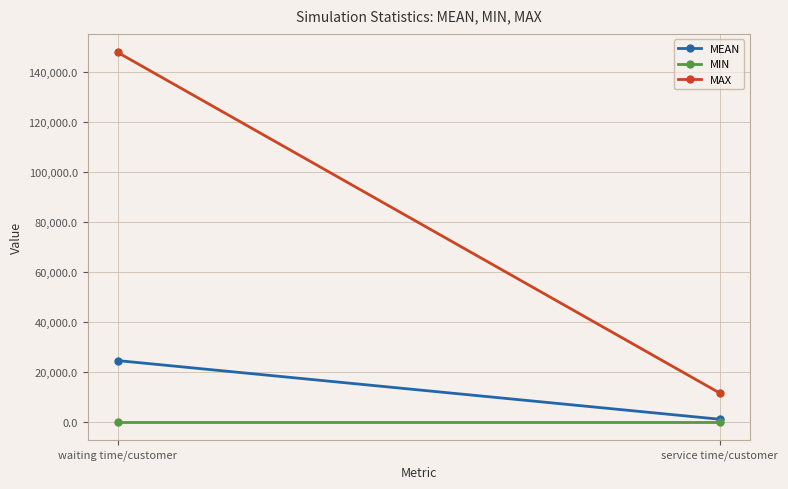

What position from the left is waiting time/customer?

1